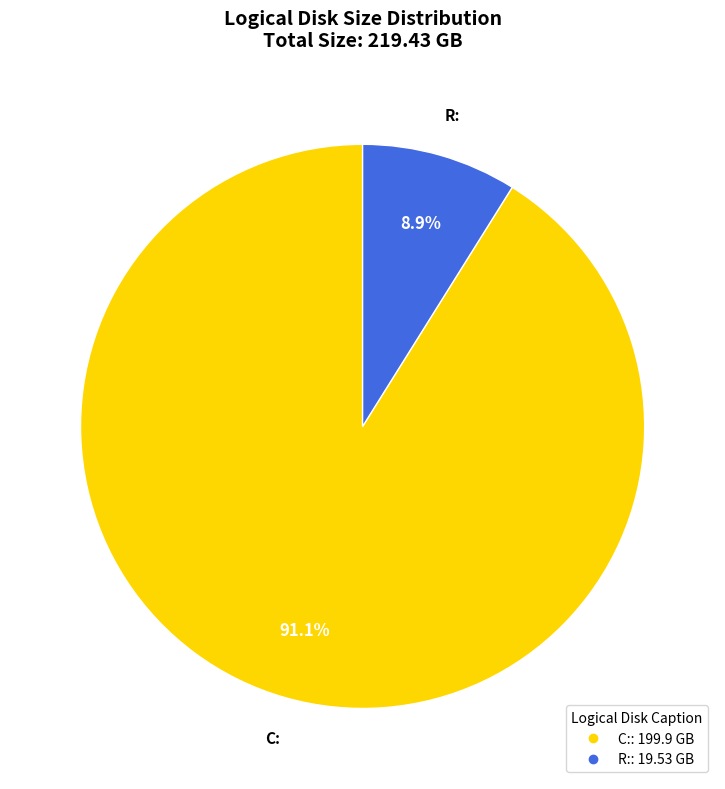

What percentage is the C: slice, to the nearest percent?

91%